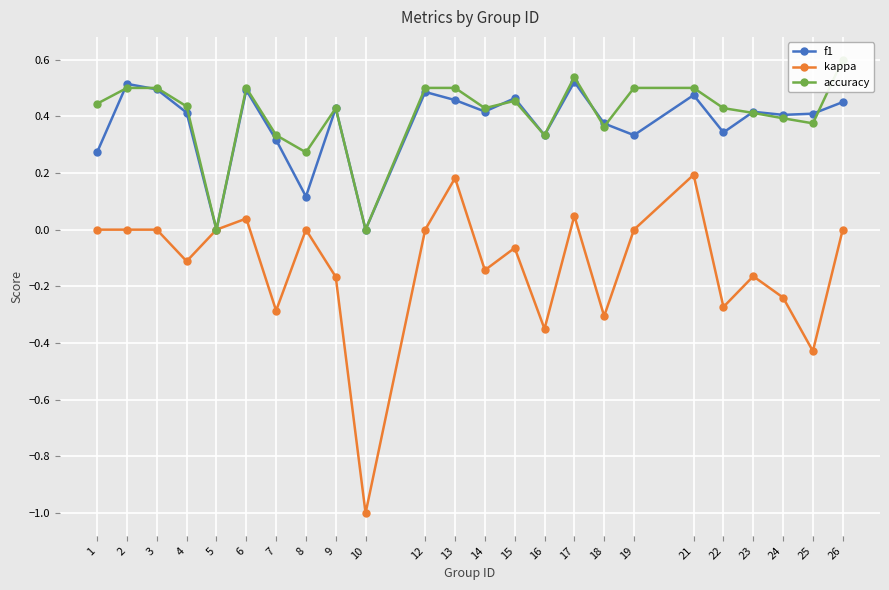

What is the value of the accuracy point at the 4th from the left?

0.4